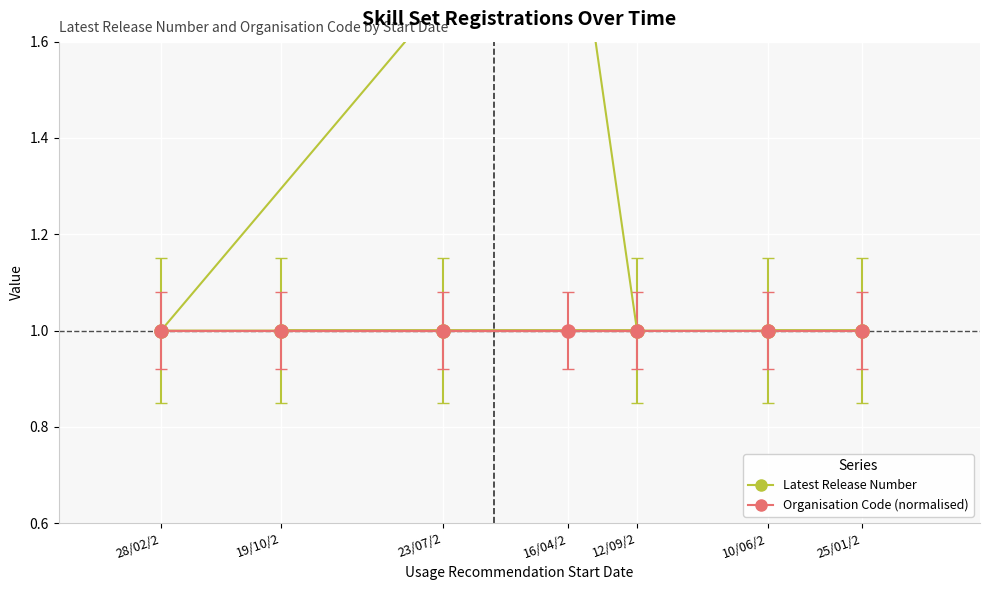

Is the value of Latest Release Number at 19/10/2 greater than the value of Organisation Code (normalised) at 10/06/2?

No